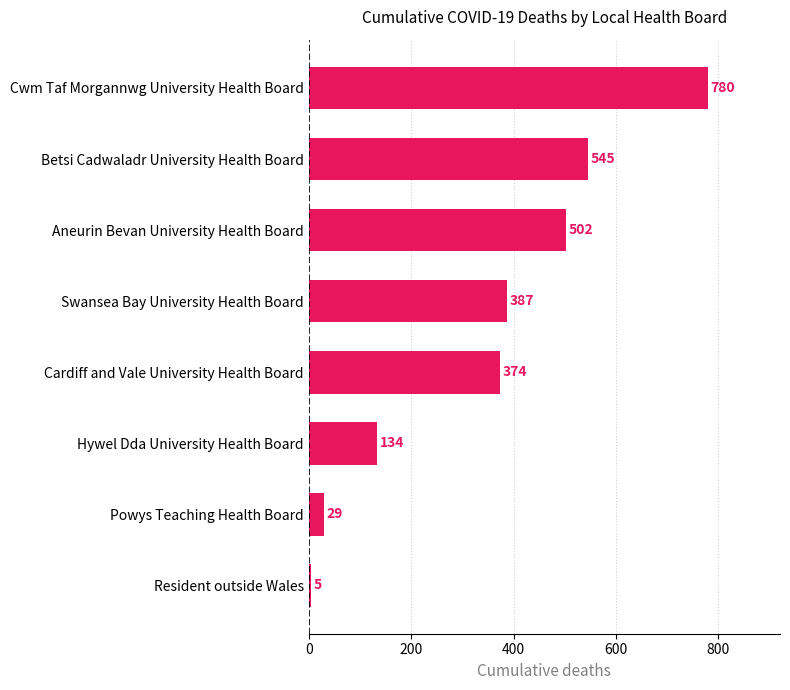

Reading top to bottom, transcribe all the data shown in this chart.

780	545	502	387	374	134	29	5